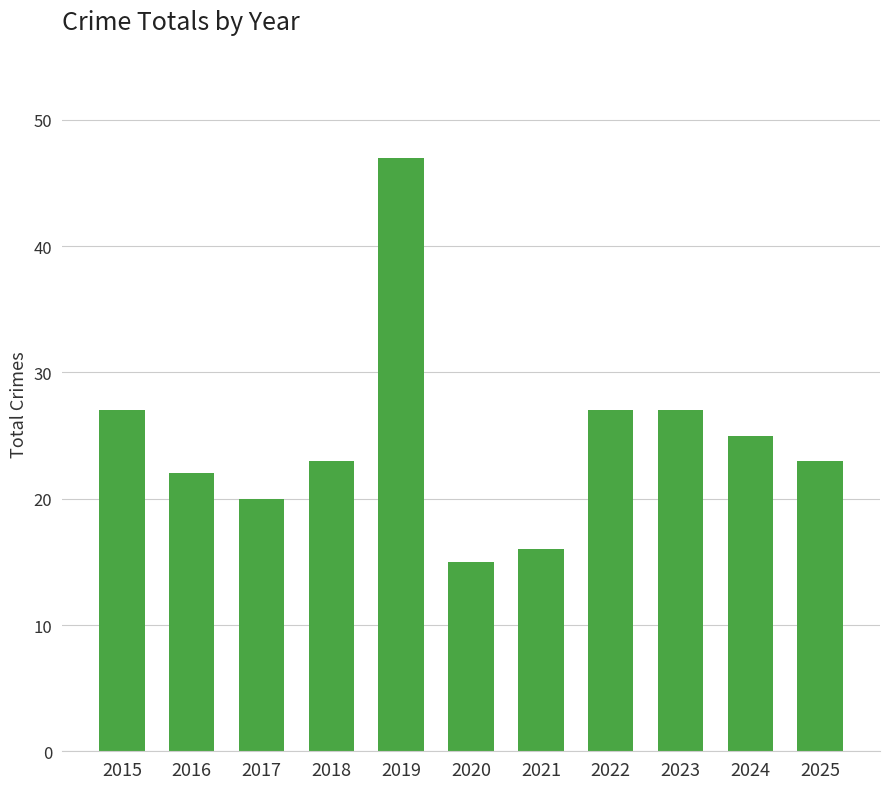

What is the sum of the values at 2024 and 2015?

52